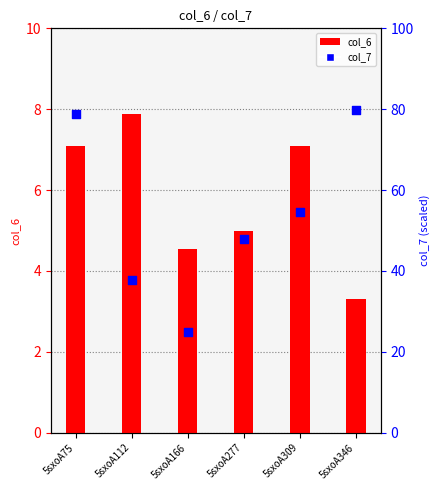

Is the value of col_6 at 5sxoA346 greater than the value of col_7 at 5sxoA309?

No